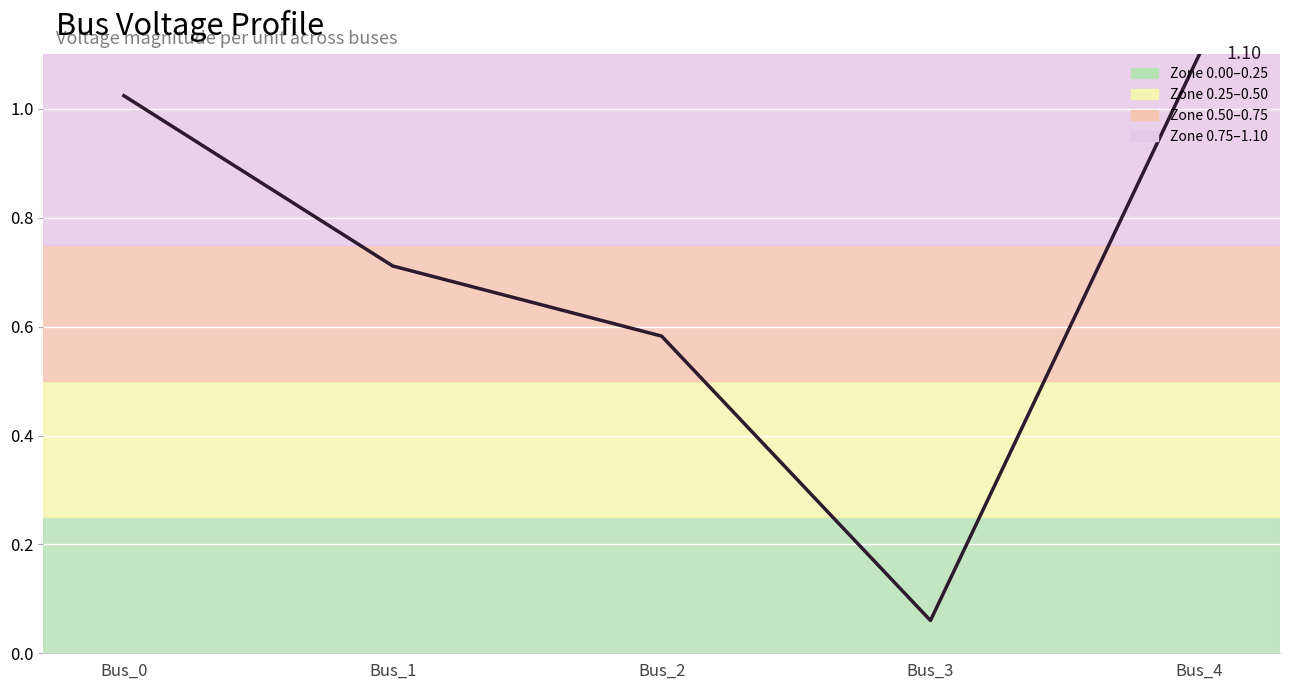

What is the sum of all values?

3.5